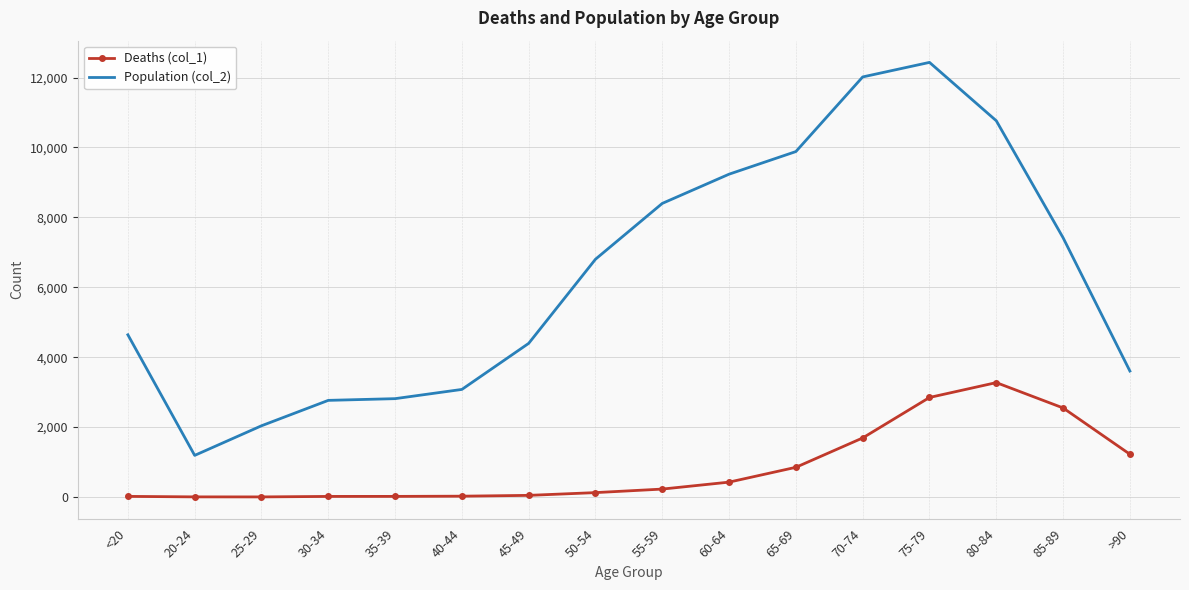

How many categories are shown in the chart?

16